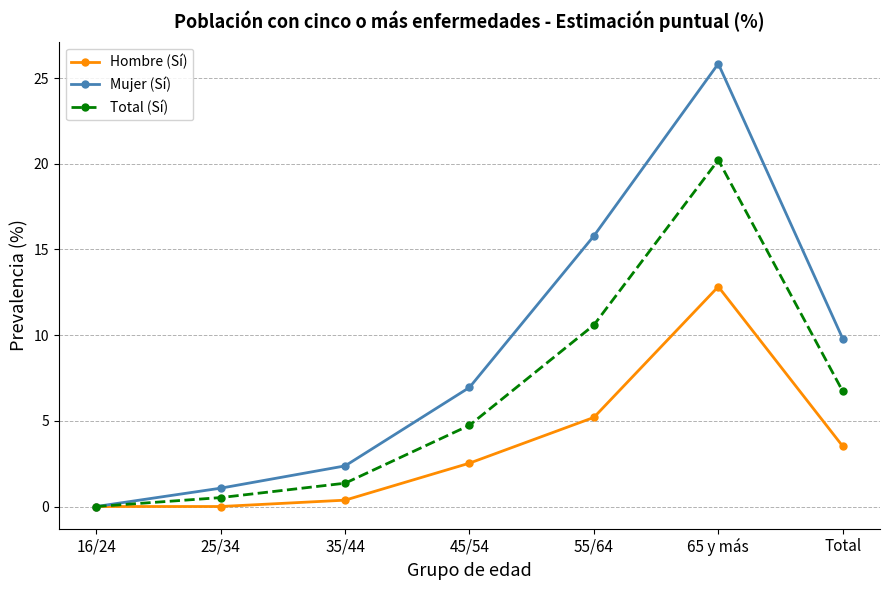

The Mujer (Sí) series shows 0.6 at 35/44. True or false?

False